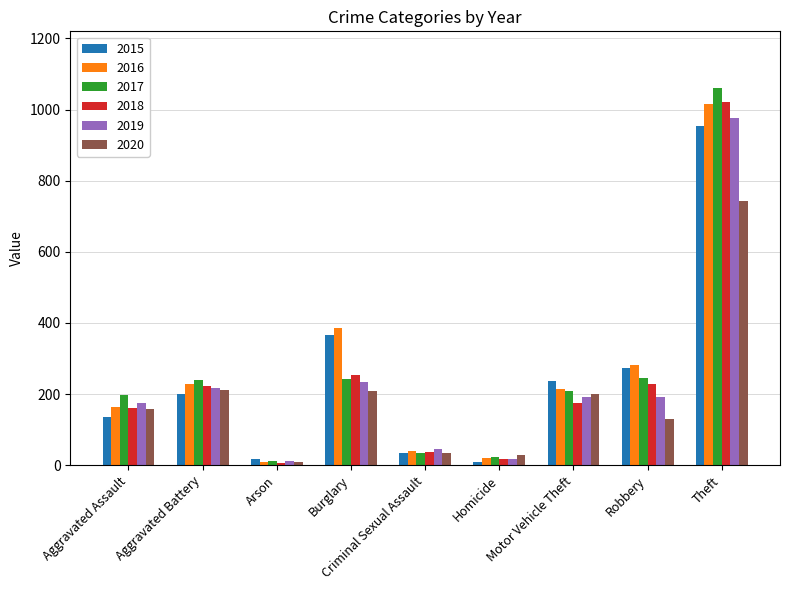

What is the difference between the maximum and second lowest values in the 2018 series?

1003